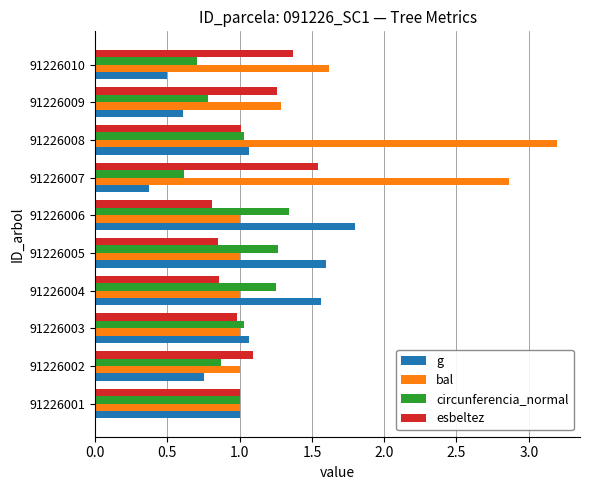

What is the difference between the g values at 91226007 and 91226003?

0.7